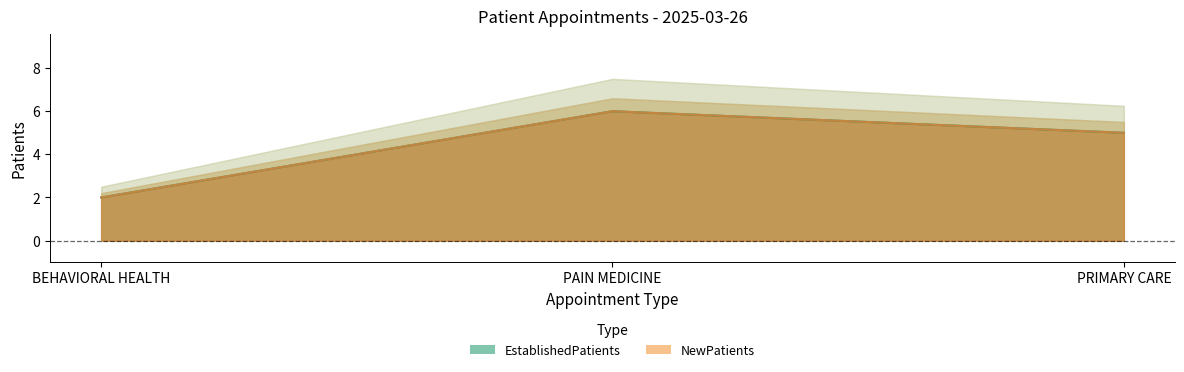

Rank the series at PRIMARY CARE from lowest to highest value.

EstablishedPatients, NewPatients